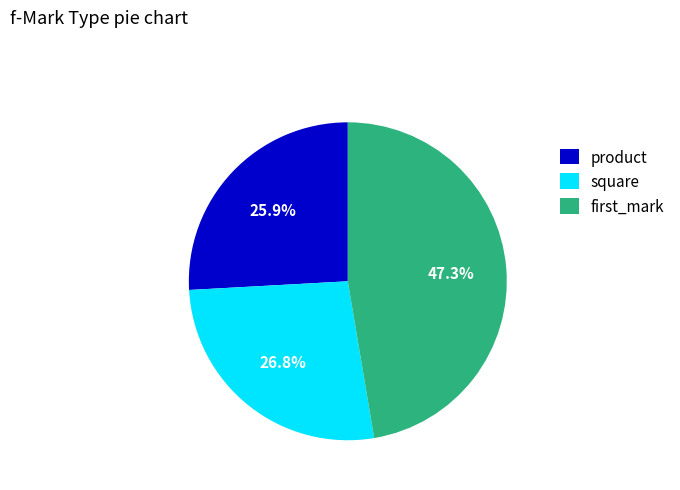

Is there any slice that represents more than half of the pie?

No